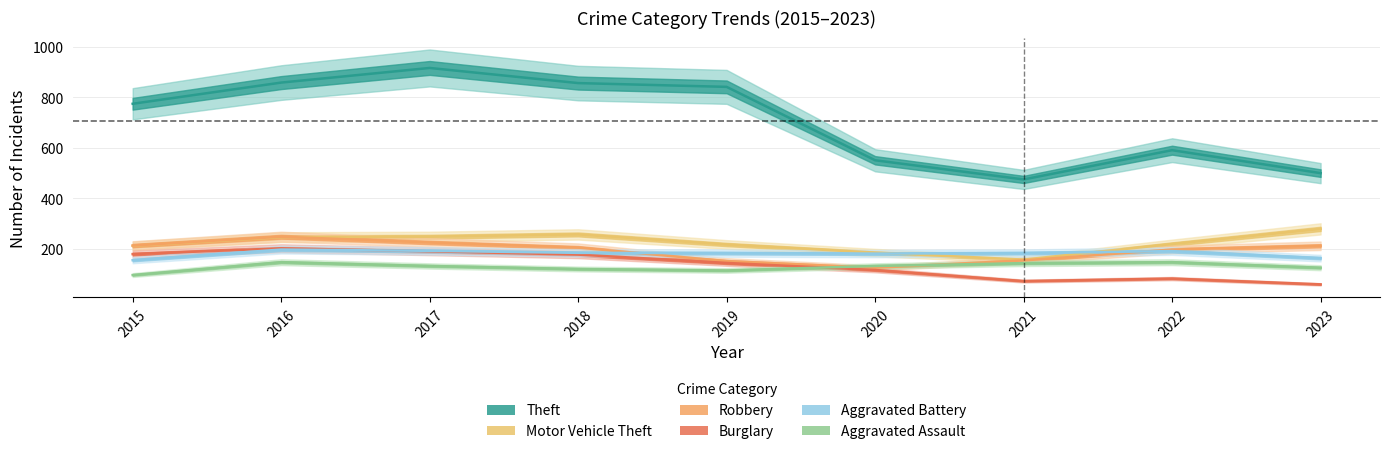

Rank the series by their maximum value, from lowest to highest.

Aggravated Assault, Aggravated Battery, Burglary, Robbery, Motor Vehicle Theft, Theft